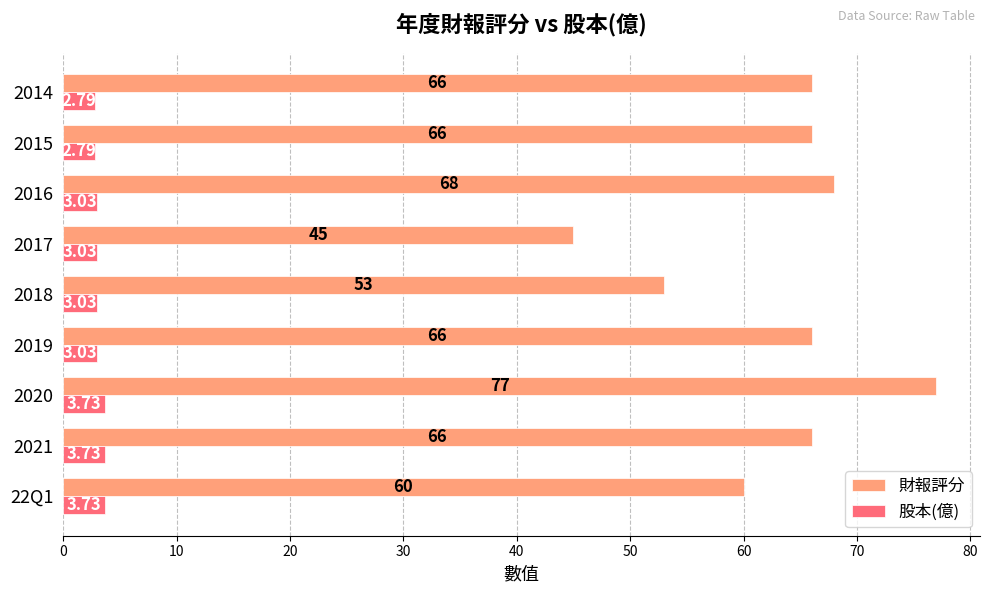

Count the number of categories in the chart.

9